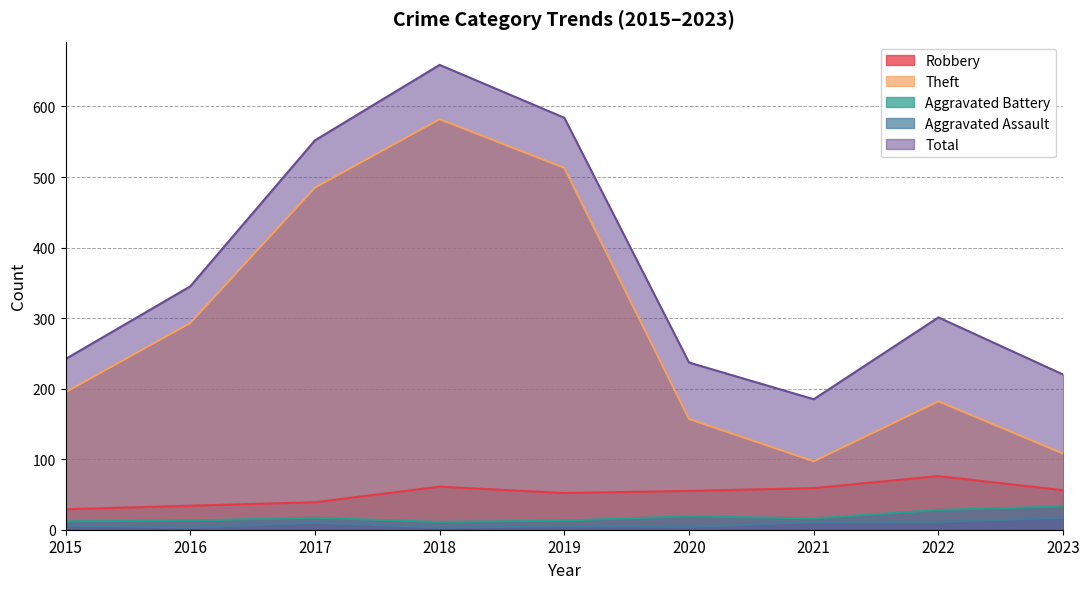

At which label does Total first exceed 301?

2016